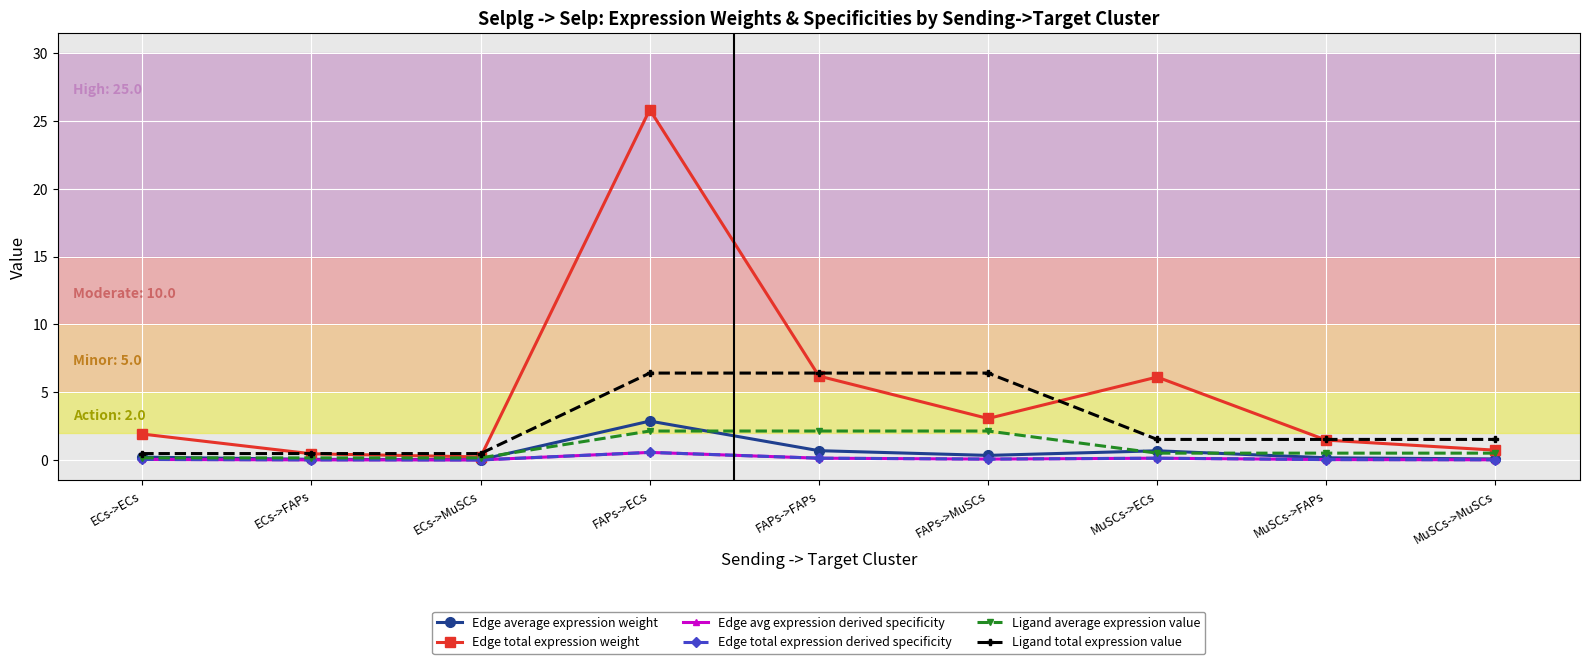

At which label does Edge total expression derived specificity reach its peak?

FAPs->ECs